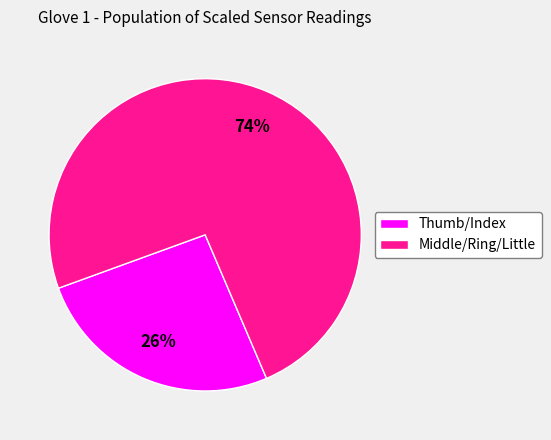

To the nearest percent, what is the average slice percentage?

50%